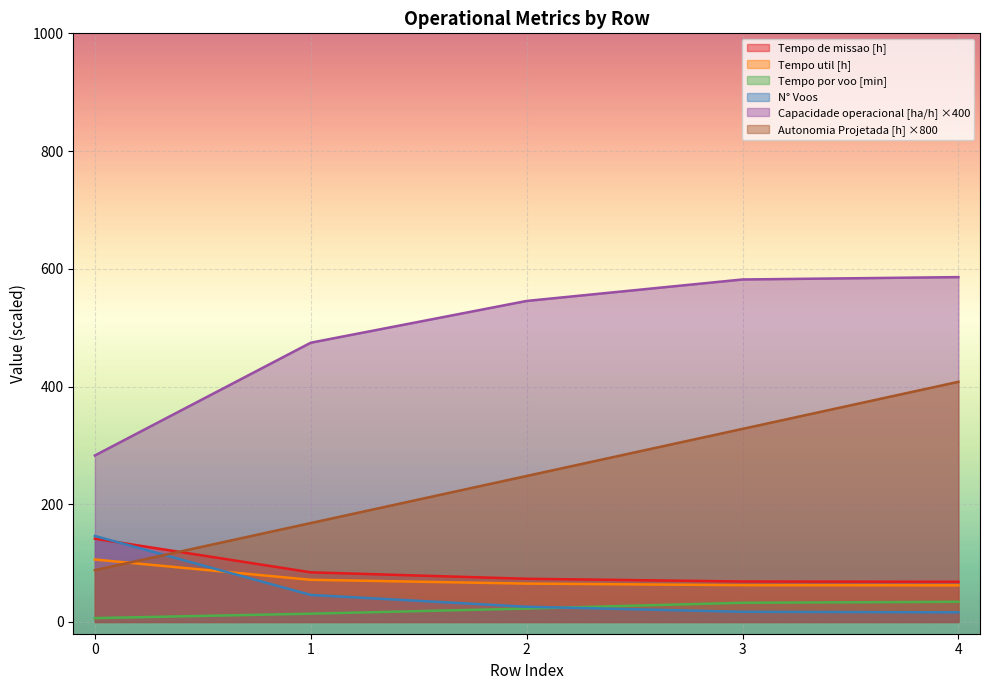

List the series in order of their peak value, lowest first.

Tempo por voo [min], Tempo util [h], Tempo de missao [h], N° Voos, Autonomia Projetada [h], Capacidade operacional [ha/h]